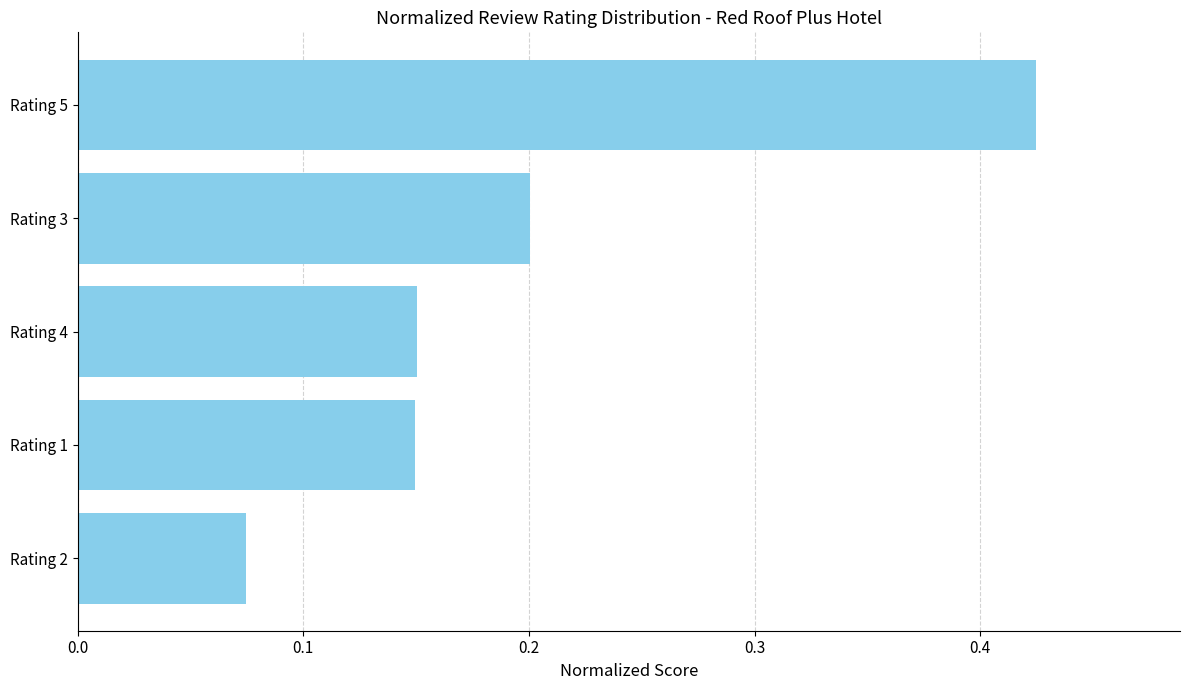

What is the change in value from Rating 2 to Rating 4?

+0.1